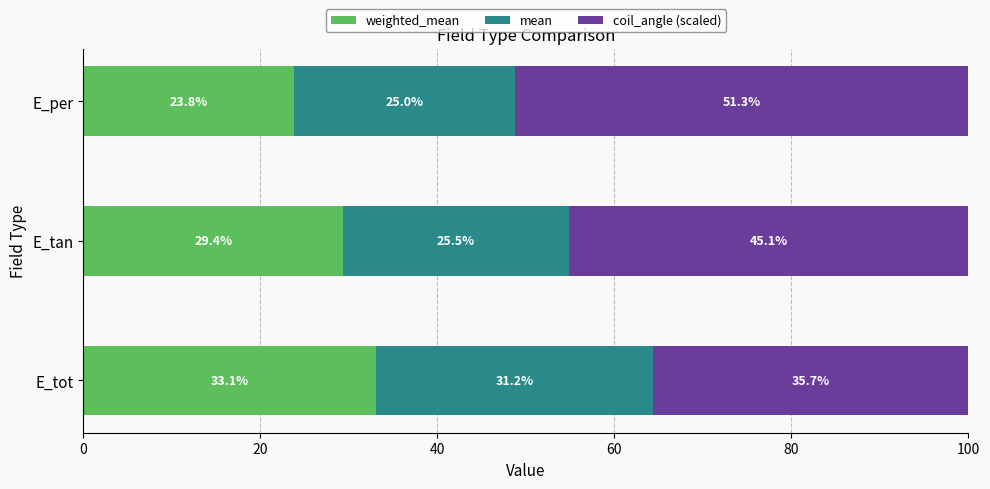

What is the total value across all series at E_tan?

100.0